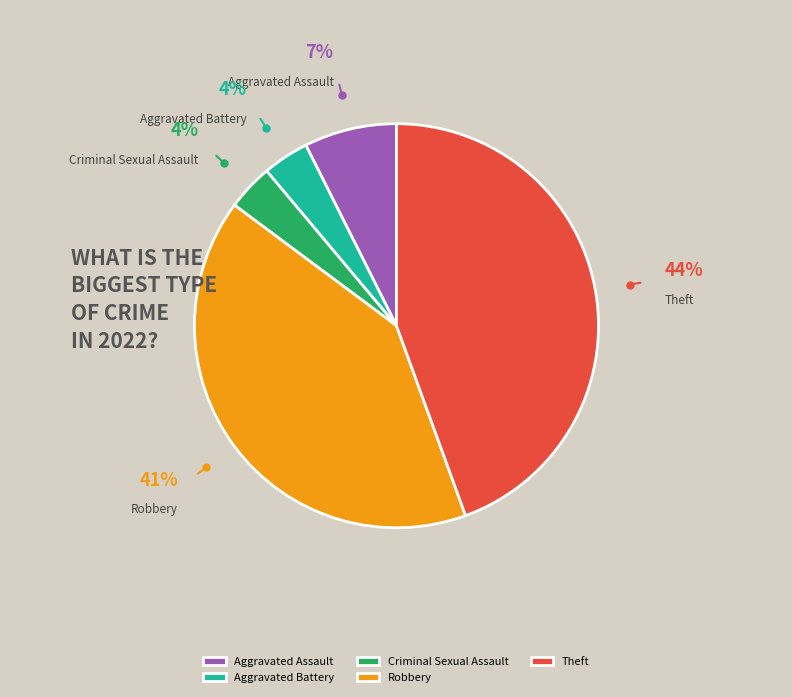

Does Aggravated Battery represent more than half of the total?

No